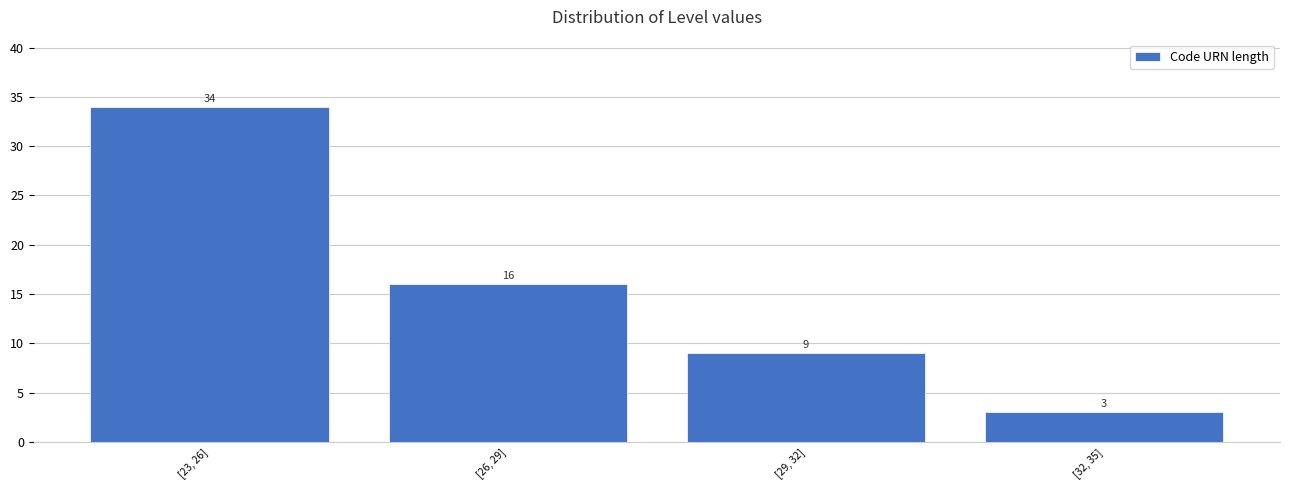

Reading right to left, list all the values displayed in this chart.

3	9	16	34